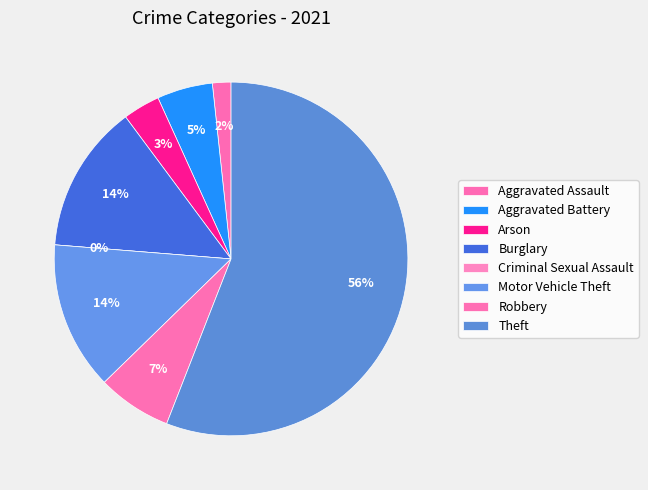

How many slices are in this pie chart?

8